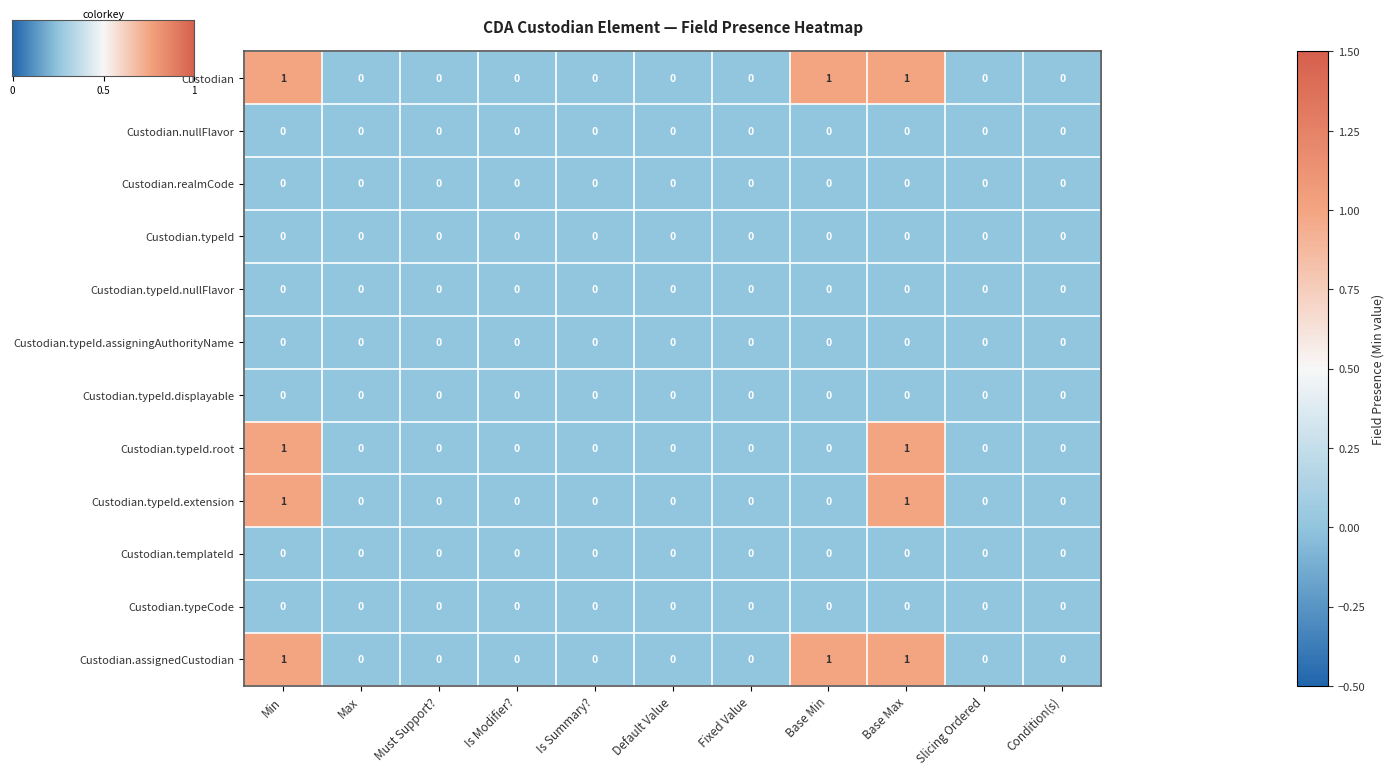

The value of Custodian.typeId.root at Is Modifier? is 0. True or false?

True